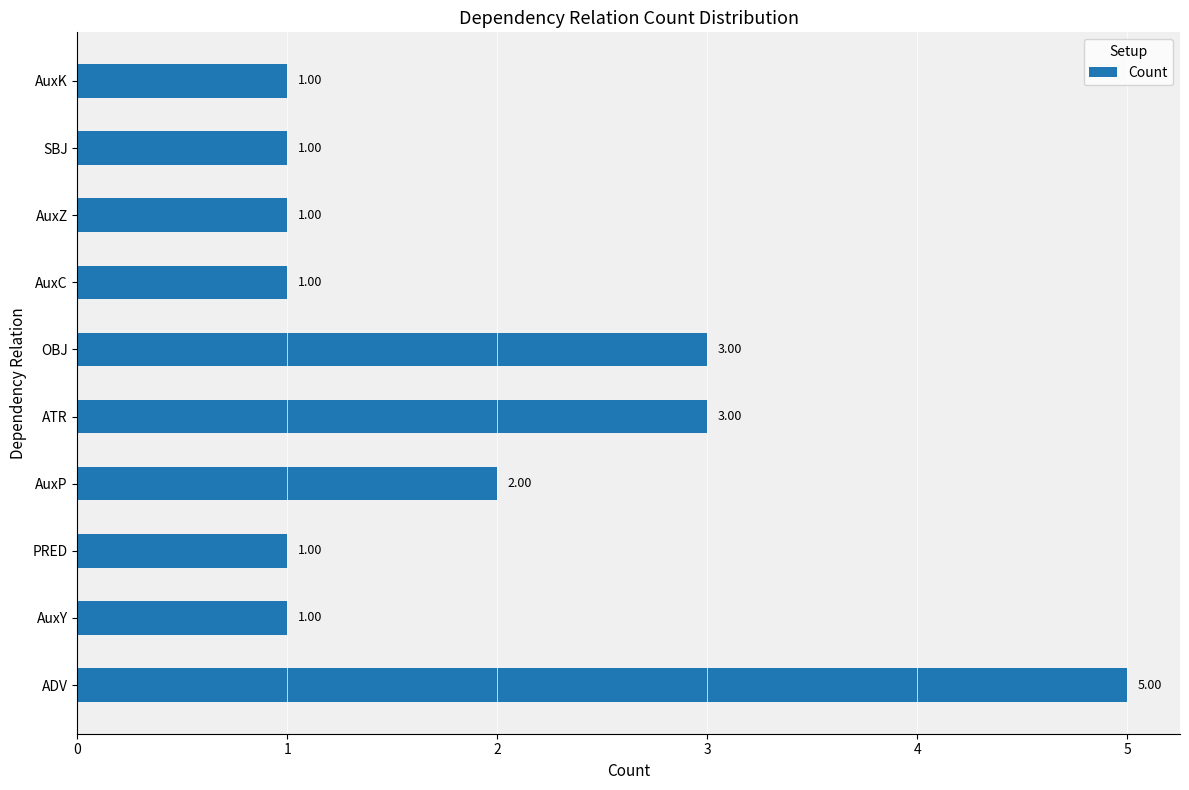

What is the difference between the maximum and second lowest values?

4